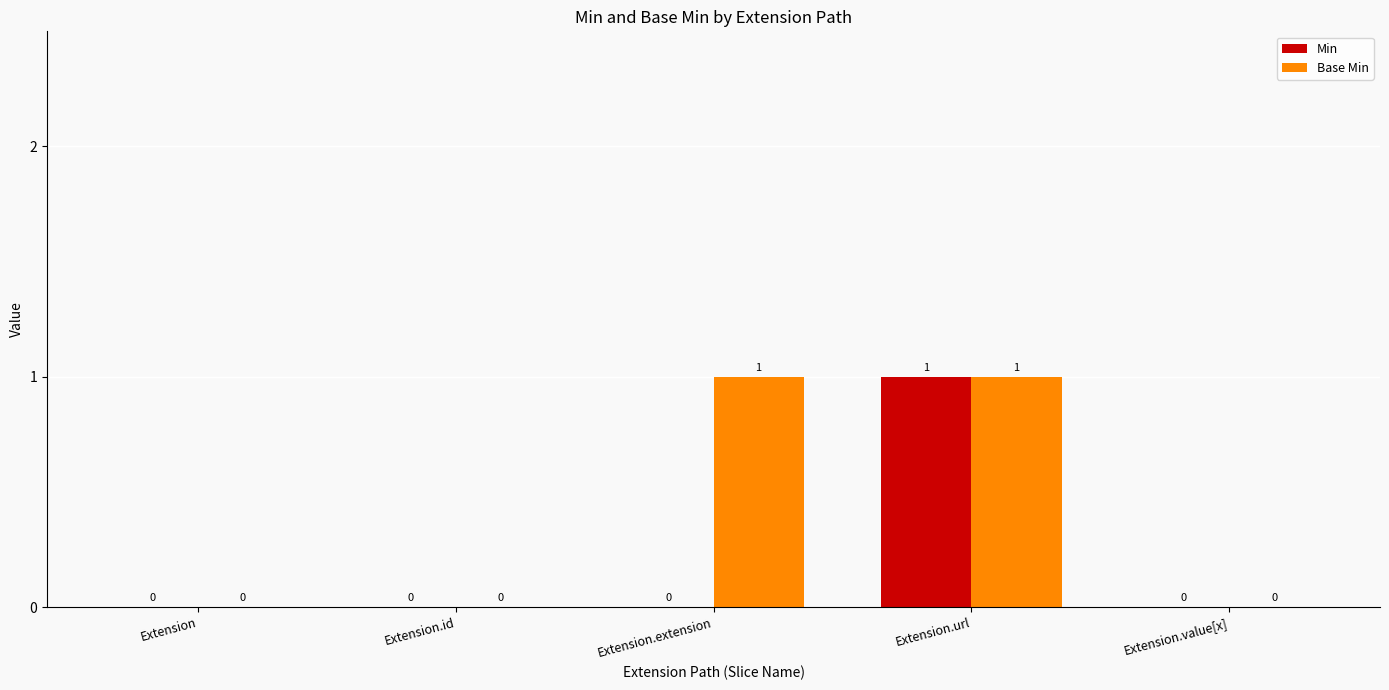

Reading left to right, what are all the values shown in this chart?

Min: 0	0	0	1	0
Base Min: 0	0	1	1	0